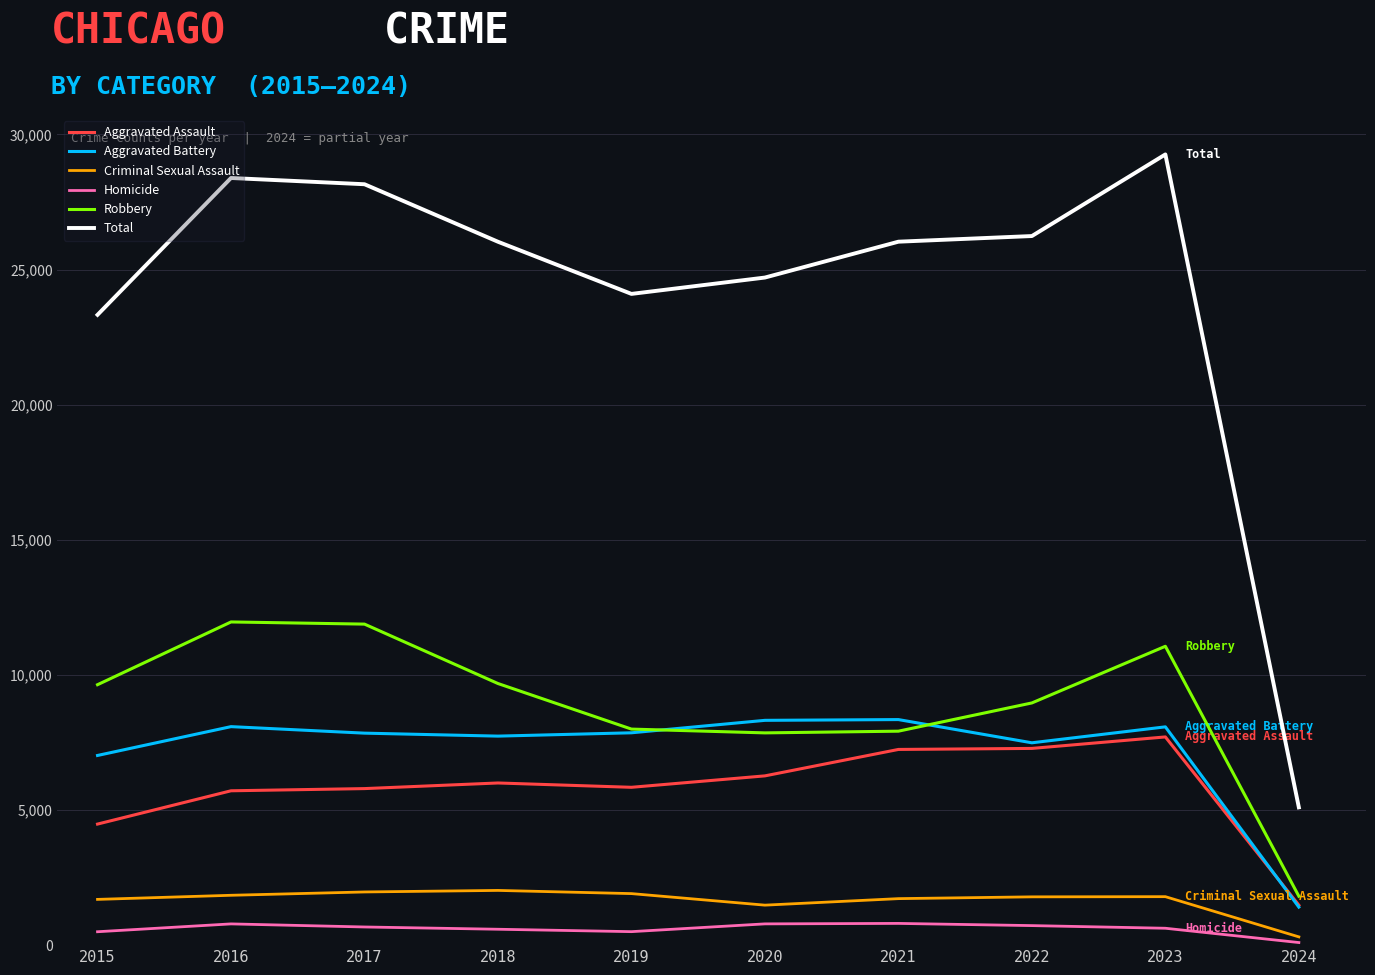

What is the average value of the Criminal Sexual Assault series?

1653